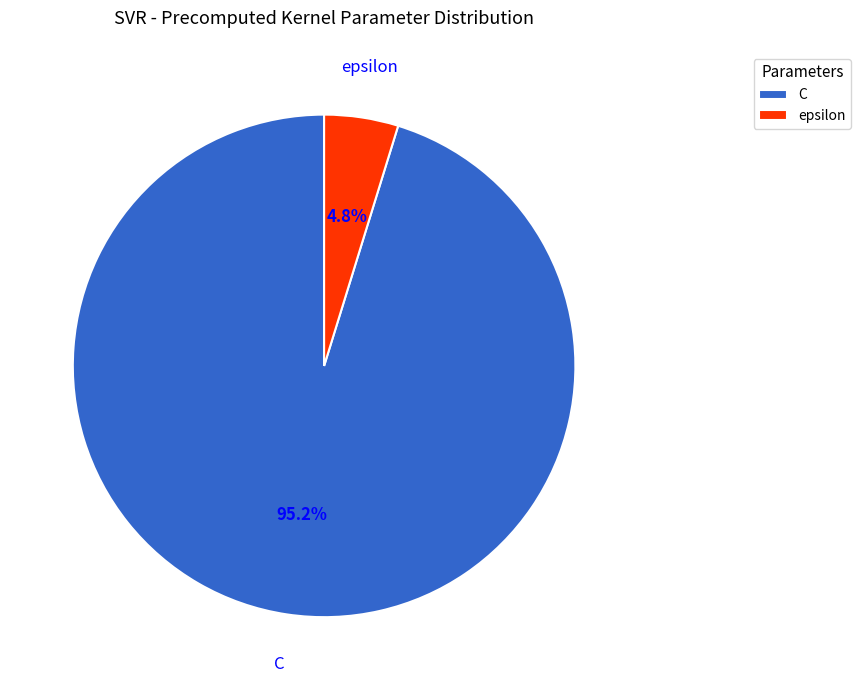

Do epsilon and C together represent more than half of the pie?

Yes